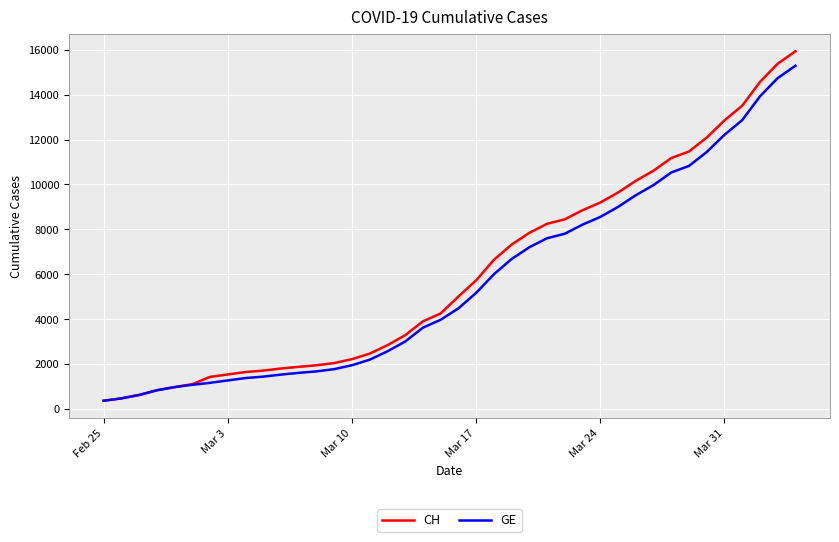

Which series has the widest spread of values?

CH